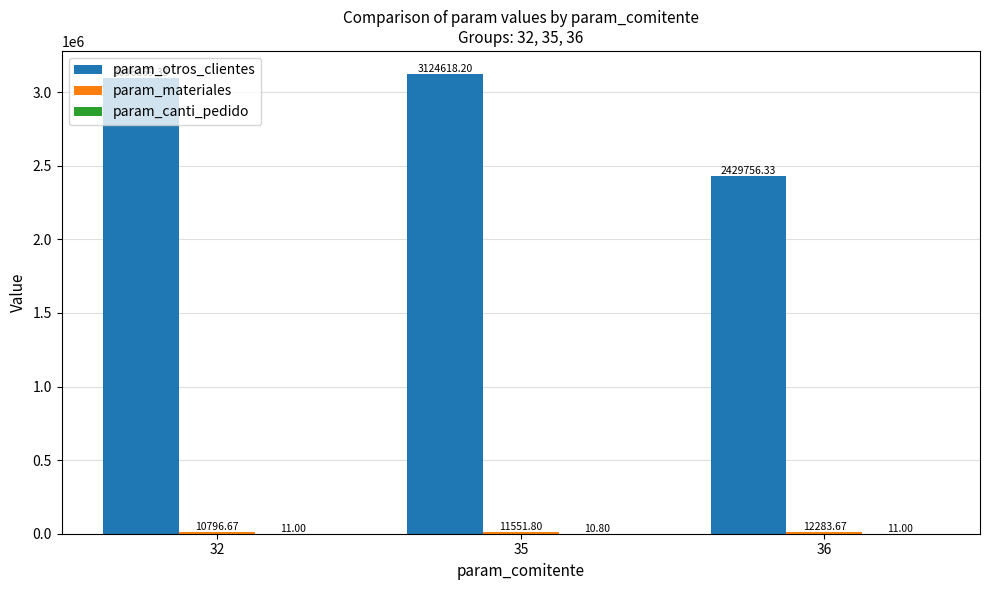

What is the highest value of the param_otros_clientes series?

3124618.2